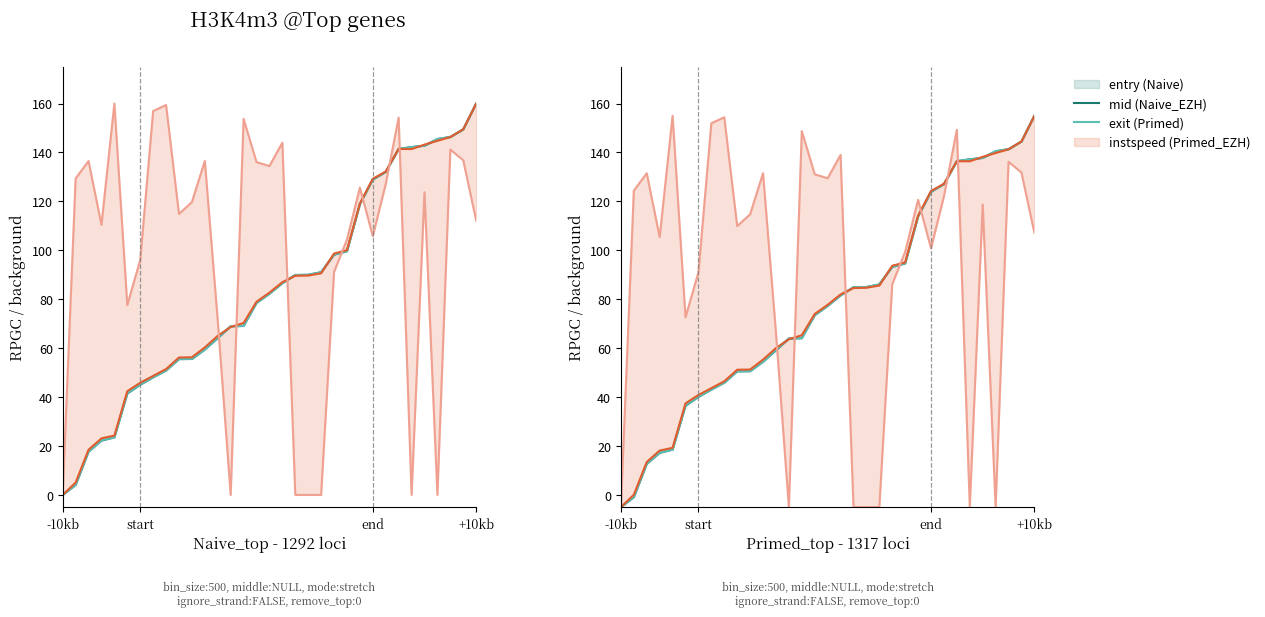

After their last crossing, which series has the higher values: entry (Naive) or exit (Primed)?

exit (Primed)